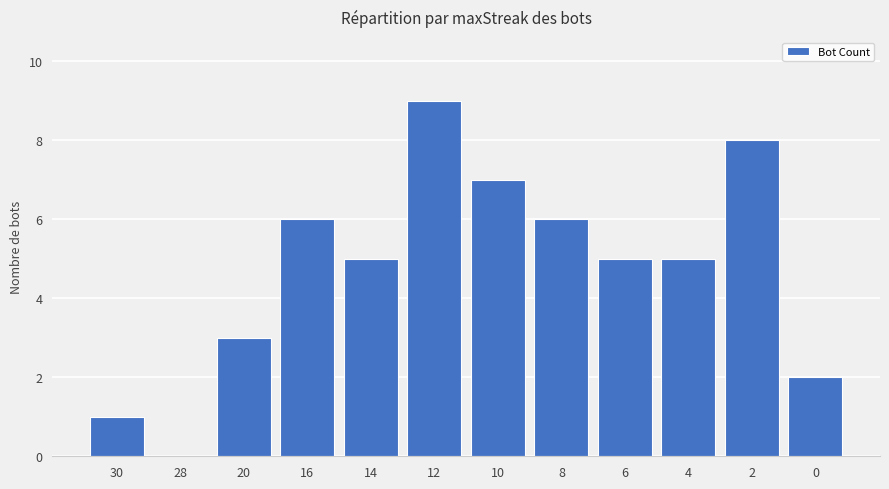

Which has a higher value, 8 or 20?

8